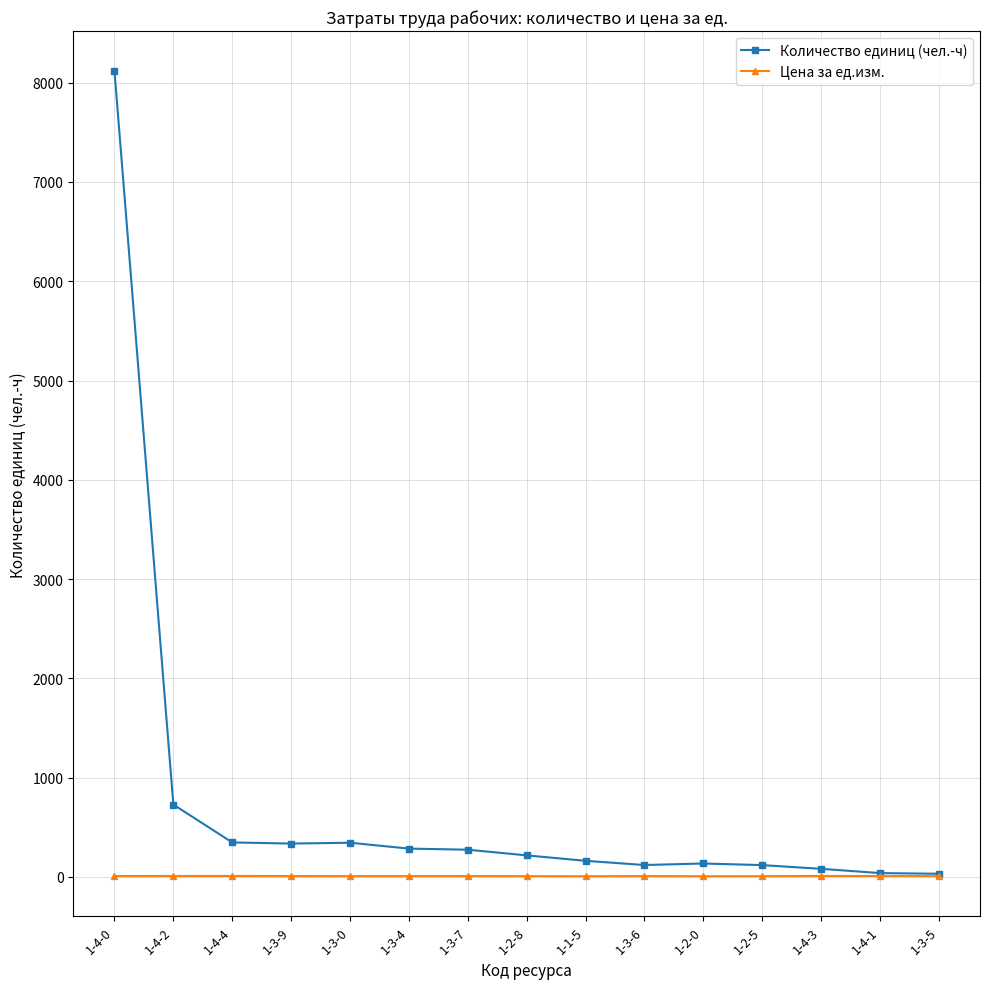

Which series has the largest total across all categories?

Количество единиц (чел.-ч)